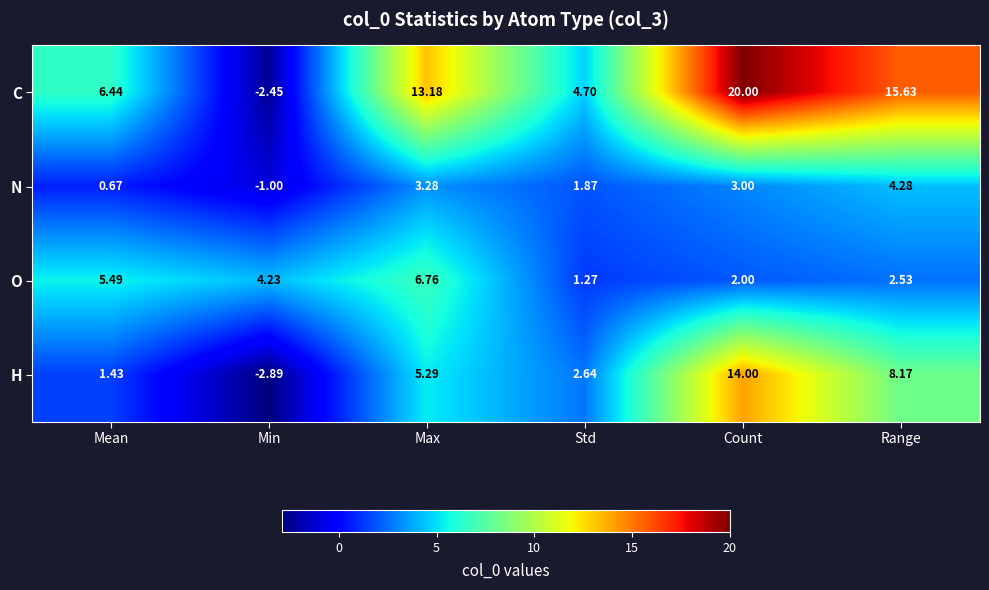

What is the total value across all series at Range?

30.6